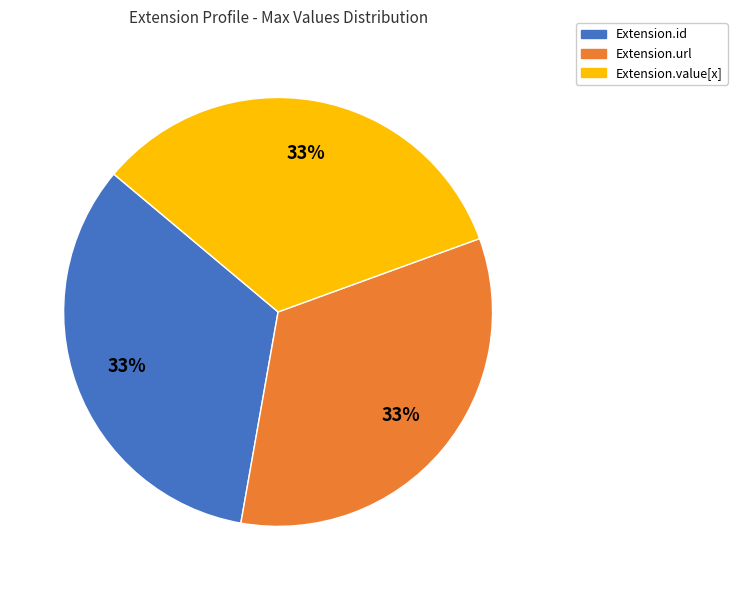

Do Extension.value[x] and Extension.id together represent more than half of the pie?

Yes